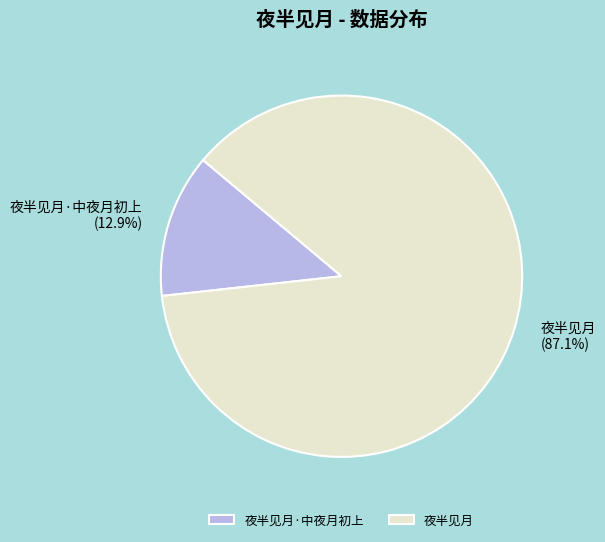

Rank the categories by value from lowest to highest.

夜半见月·中夜月初上, 夜半见月